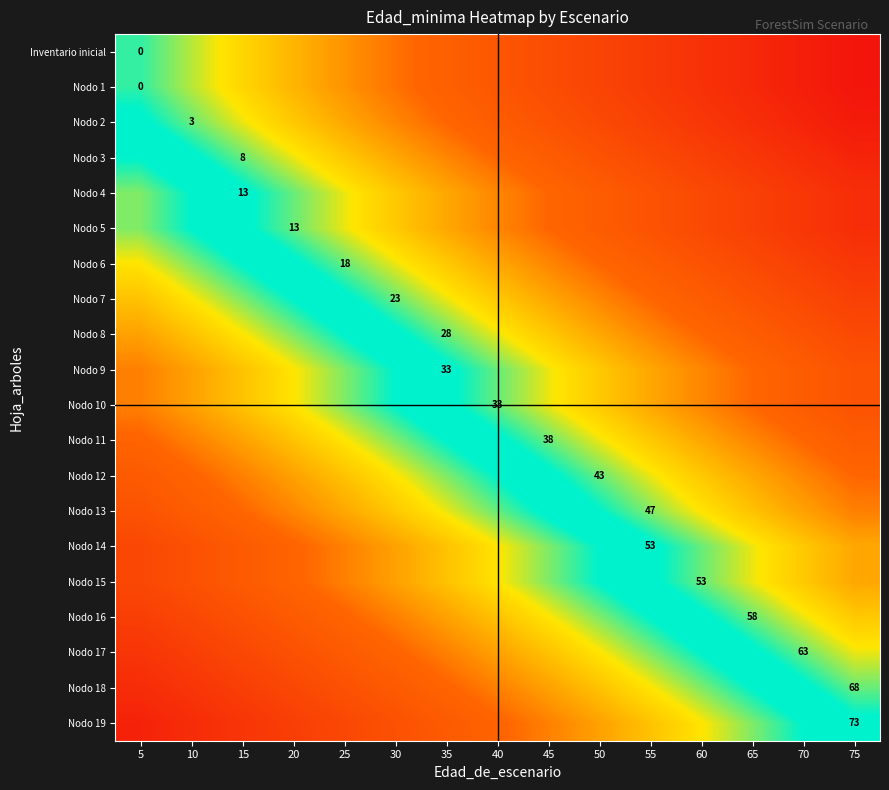

What is the sum of all Inventario inicial values?

600